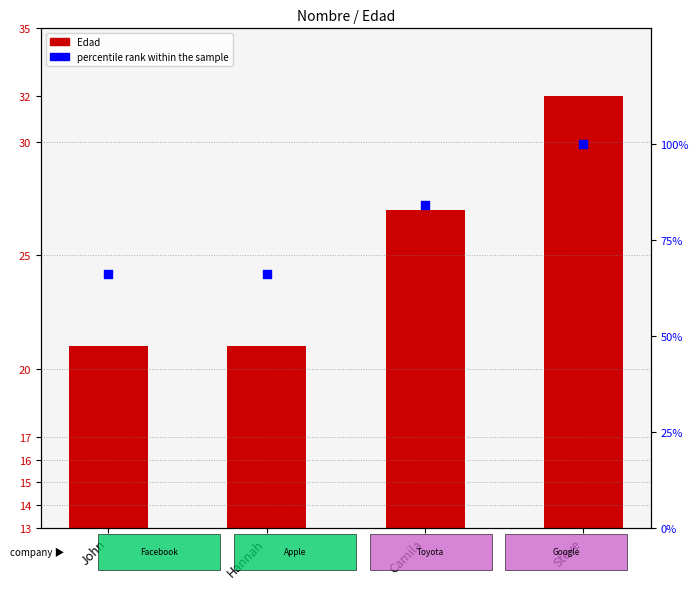

Which series reaches the maximum Y coordinate?

percentile rank within the sample